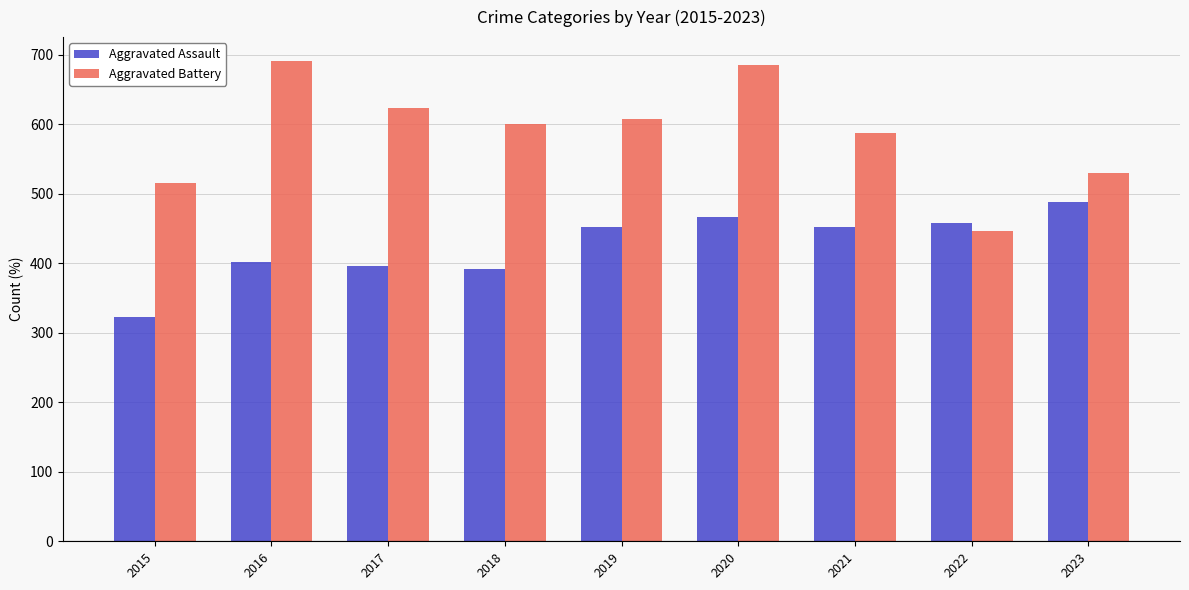

What is the difference between the maximum and second lowest values in the Aggravated Battery series?

176